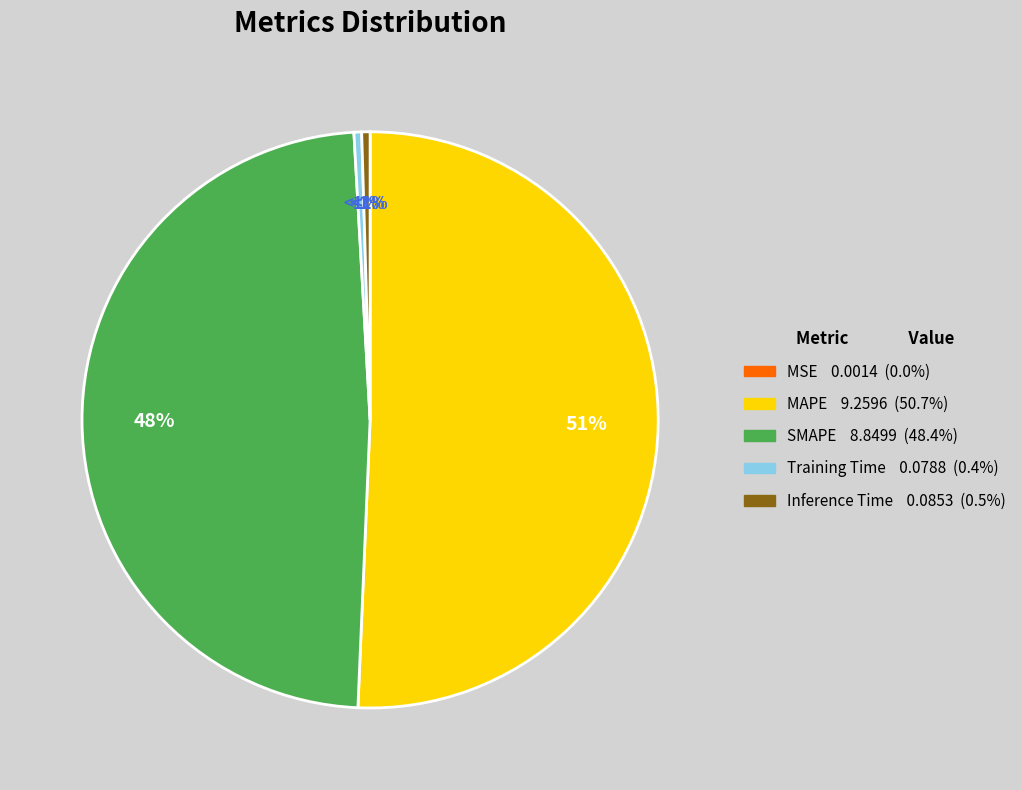

Which slice is the largest?

MAPE